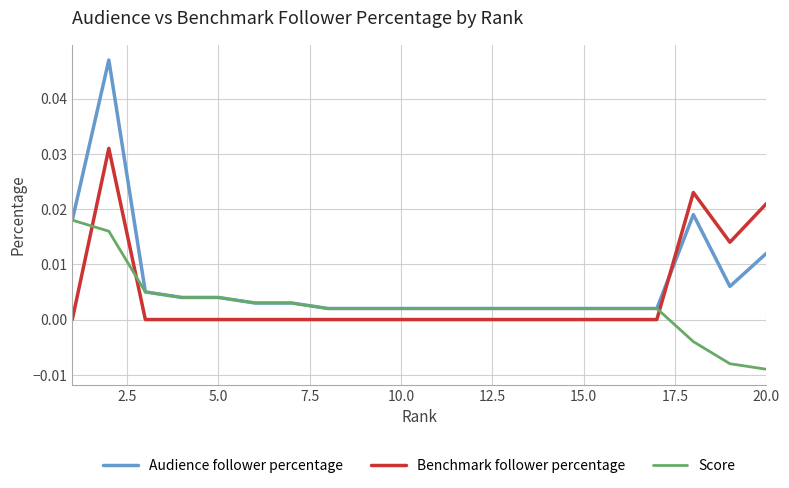

Does the chart display data point markers on the line(s)?

Yes